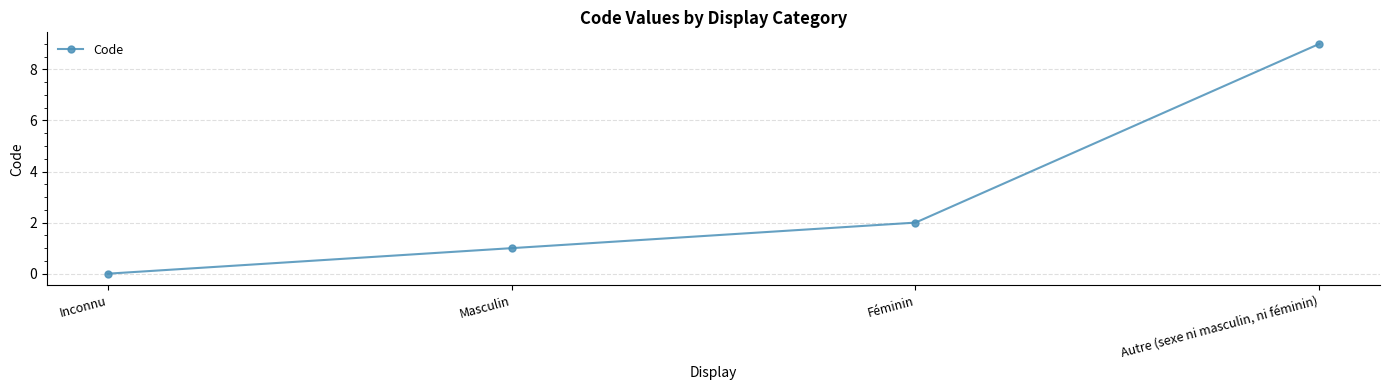

What is the label of the 2nd point from the right?

Féminin